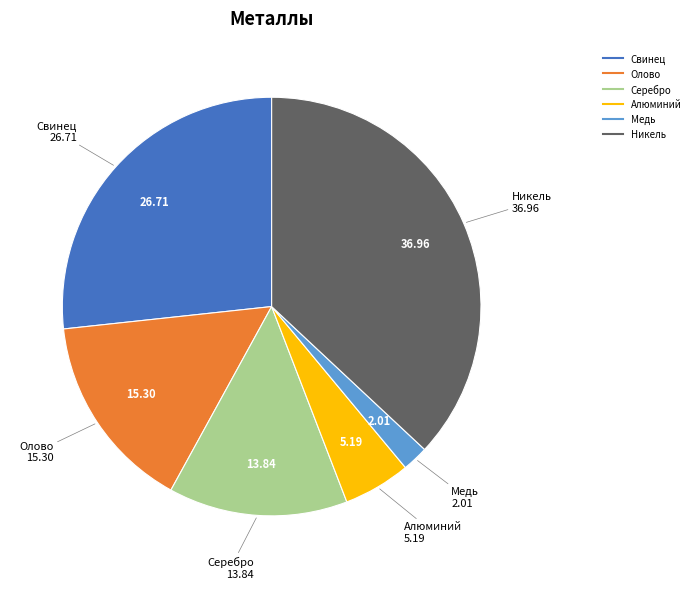

Which category has the biggest portion of the pie?

Никель